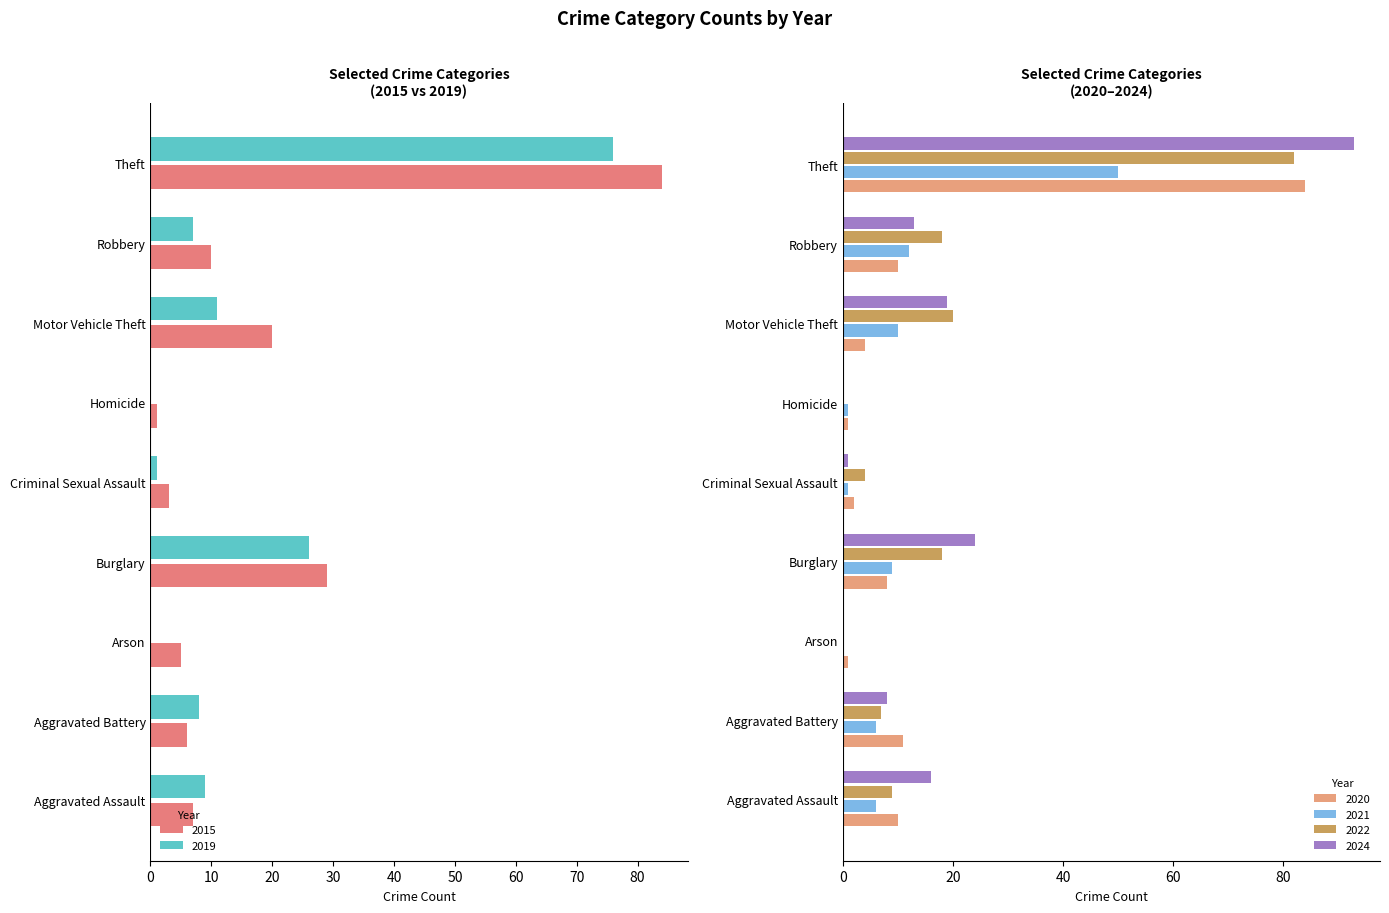

What is the sum of the 2024 values at Aggravated Assault and Aggravated Battery?

24